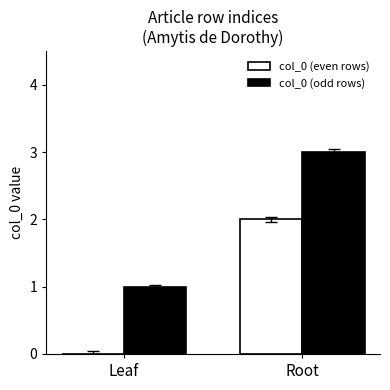

What is the maximum value shown in the chart?

3